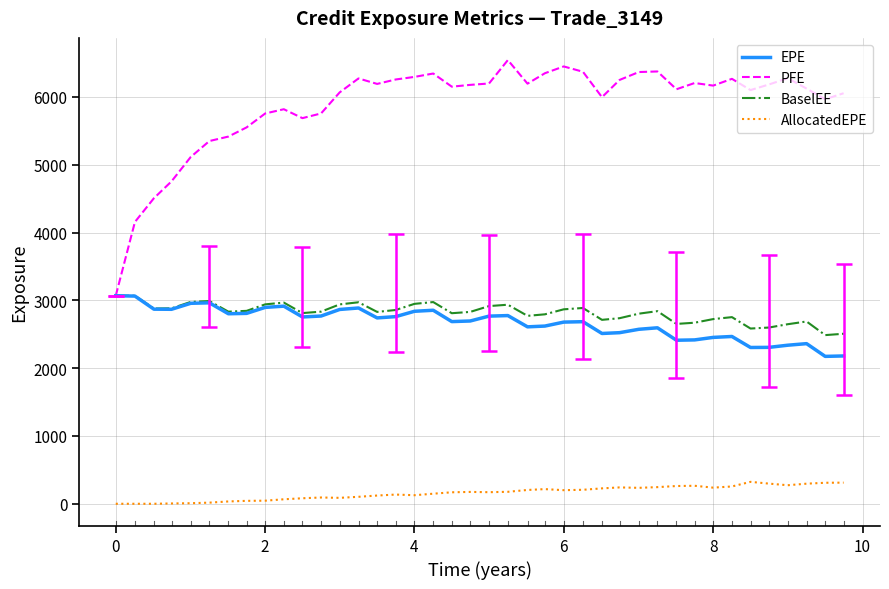

How many values in the EPE series exceed 2741?

20